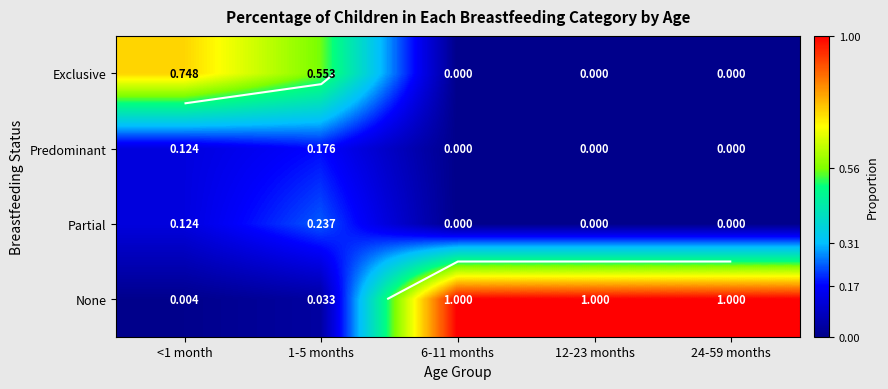

What is the difference between the highest and lowest values at 1-5 months?

0.5